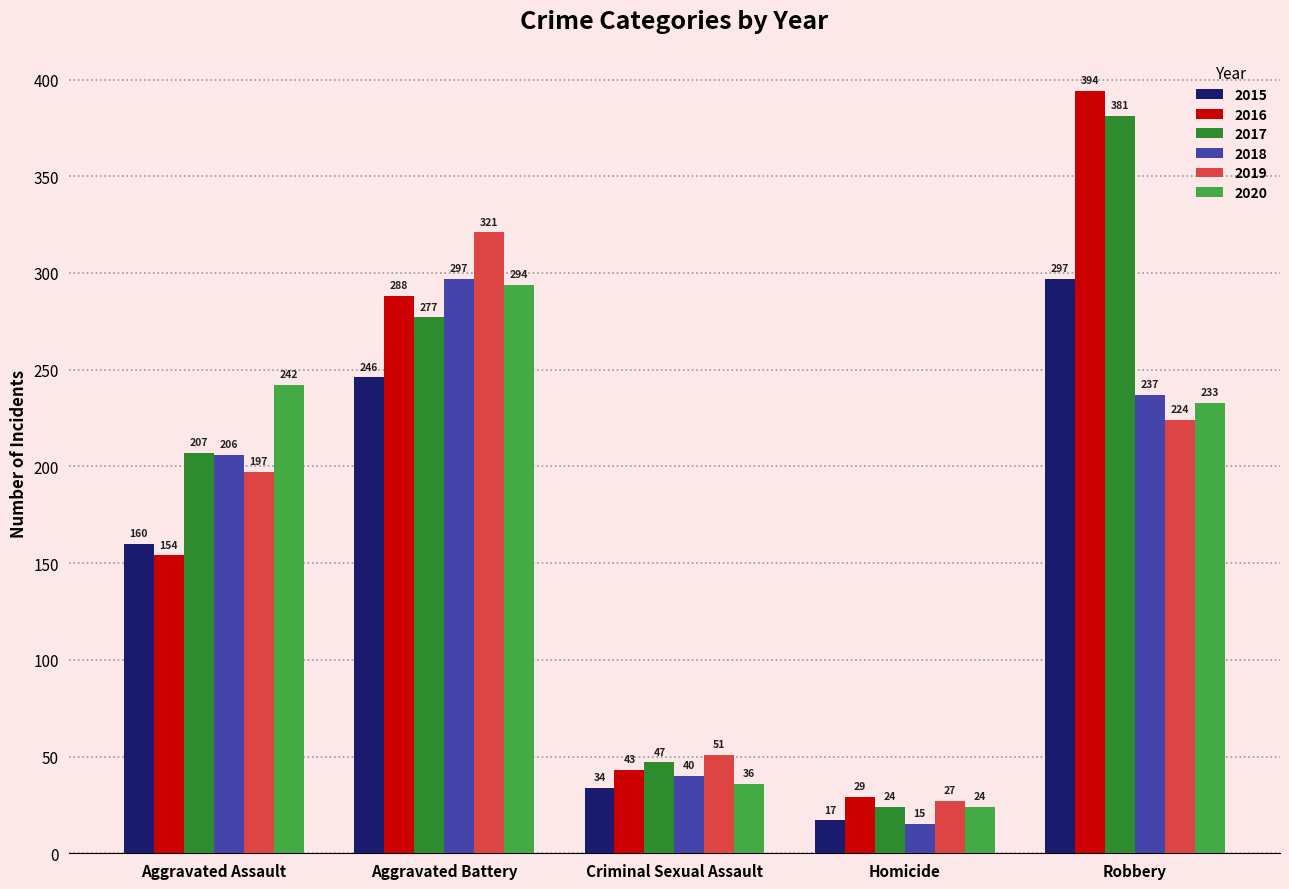

Rank the series at Criminal Sexual Assault from lowest to highest value.

2015, 2020, 2018, 2016, 2017, 2019